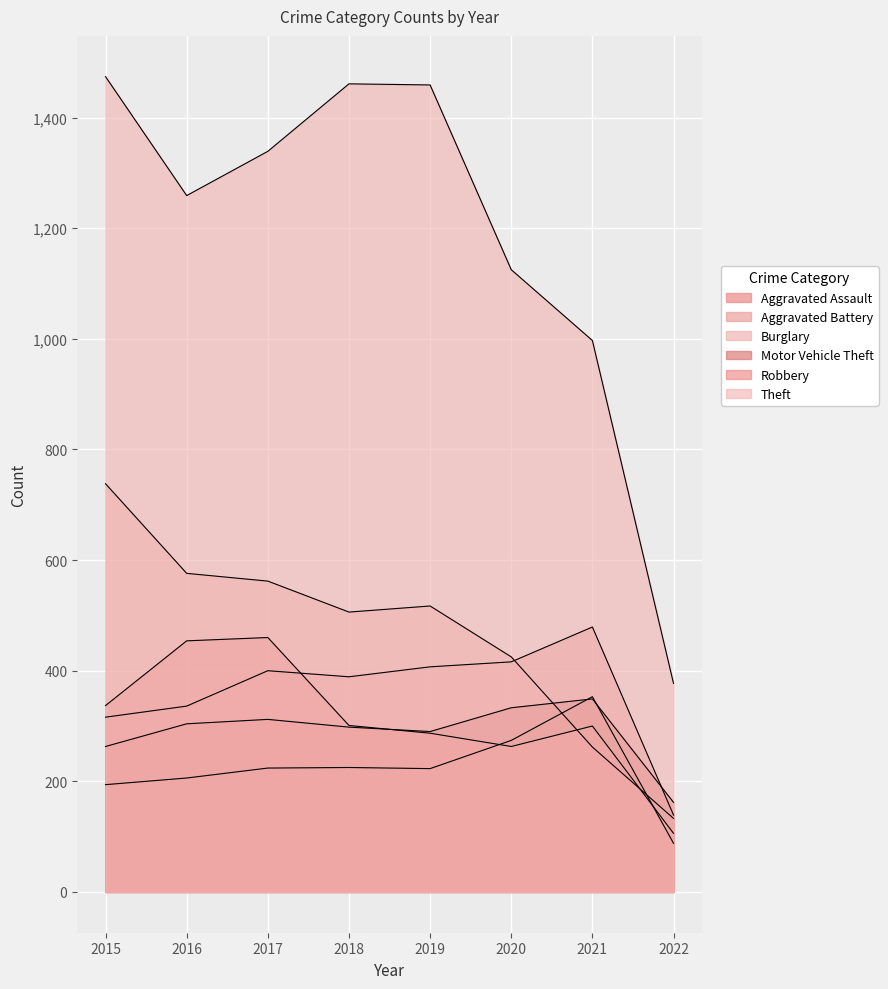

Count the number of data series in this chart.

6